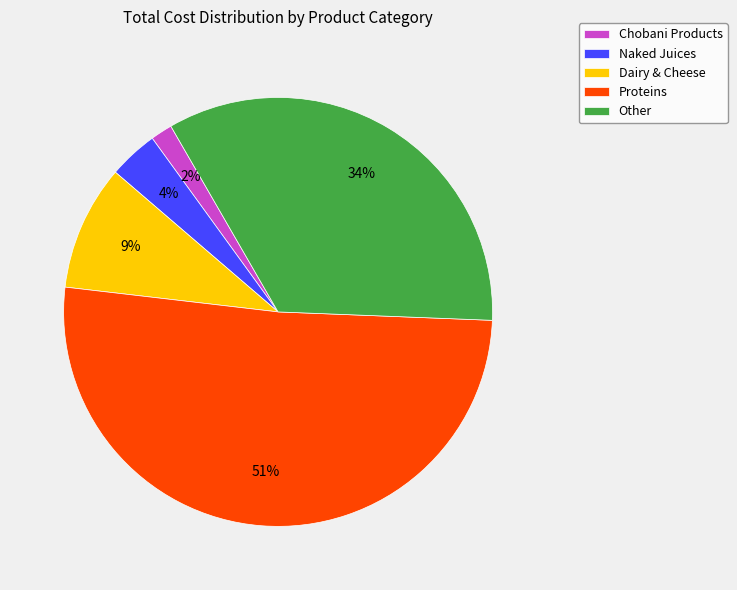

Which category has the biggest portion of the pie?

Proteins